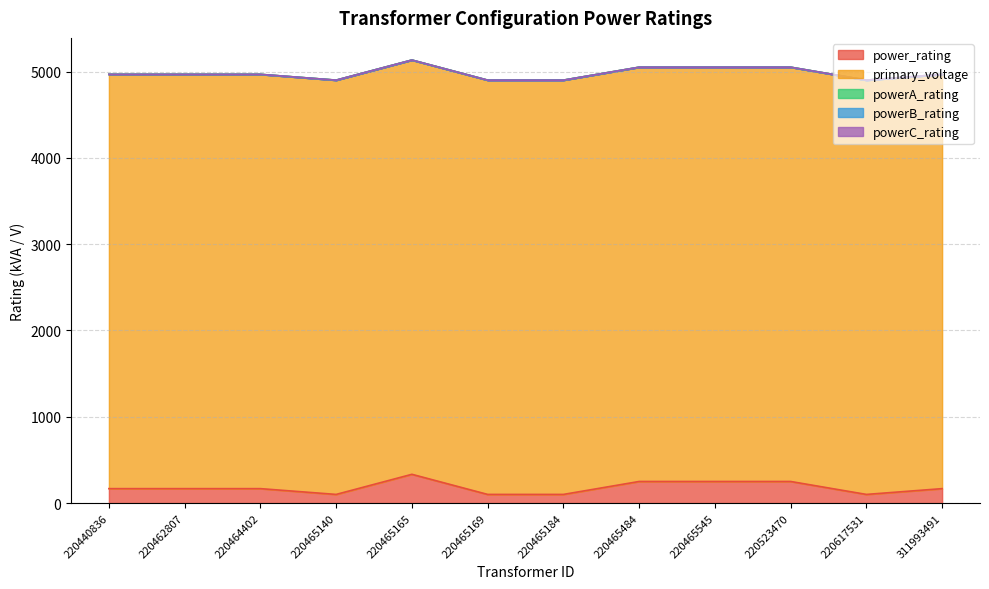

The value of primary_voltage at 311993491 is 4800. True or false?

True